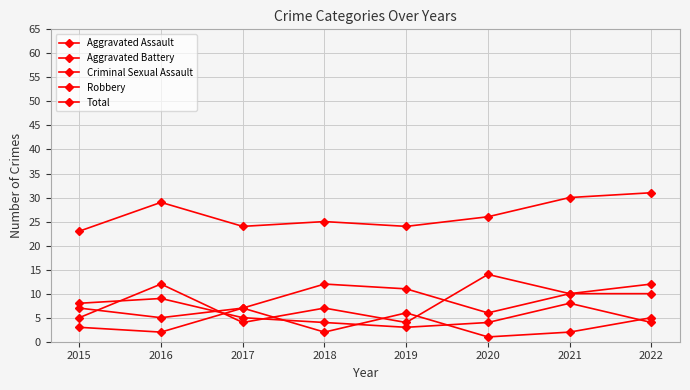

How many distinct data groups are displayed?

5